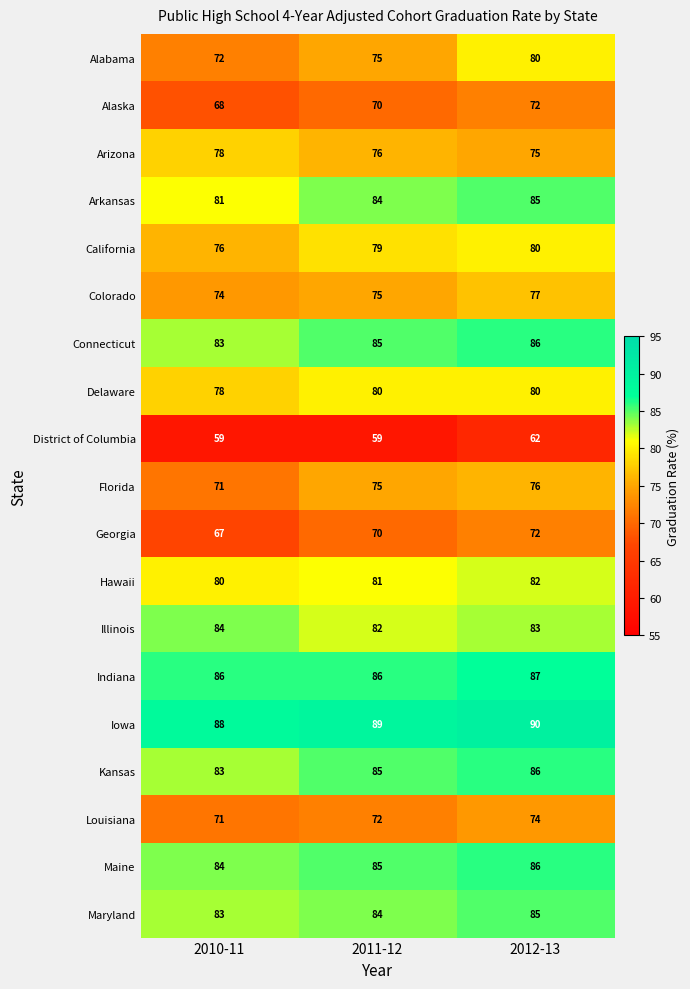

List the labels in order of California value, largest first.

2012-13, 2011-12, 2010-11